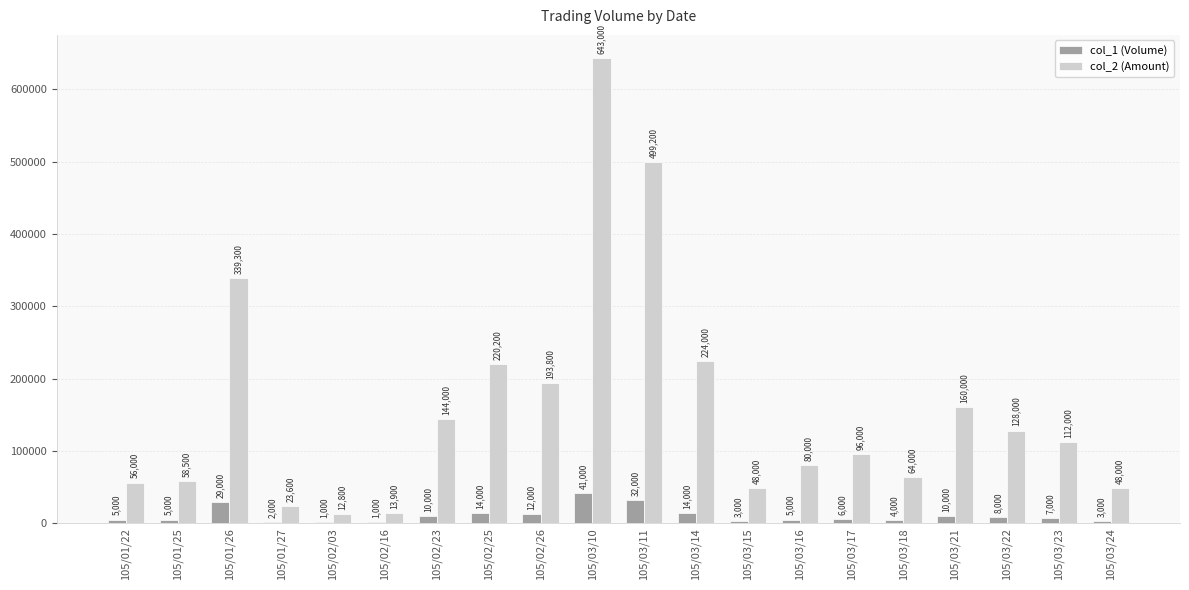

Reading left to right, extract all data points from this chart.

col_1 (Volume): 5000	5000	29000	2000	1000	1000	10000	14000	12000	41000	32000	14000	3000	5000	6000	4000	10000	8000	7000	3000
col_2 (Amount): 56000	58500	339300	23600	12800	13900	144000	220200	193800	643000	499200	224000	48000	80000	96000	64000	160000	128000	112000	48000